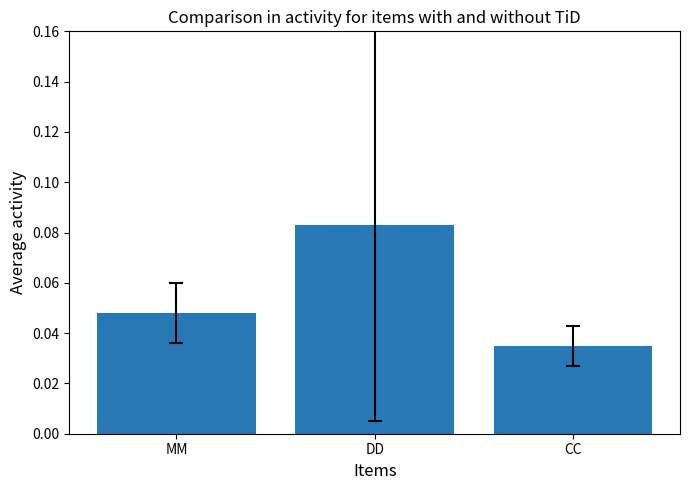

How many categories are shown in the chart?

3